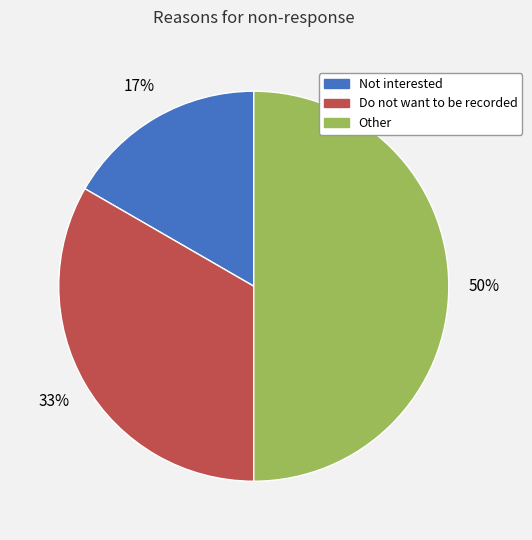

Which category has the biggest portion of the pie?

Other